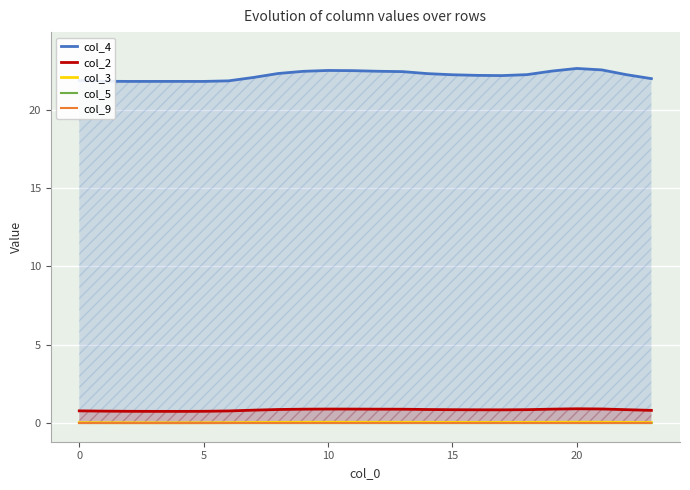

True or false: col_2 and col_3 intersect in this chart.

False